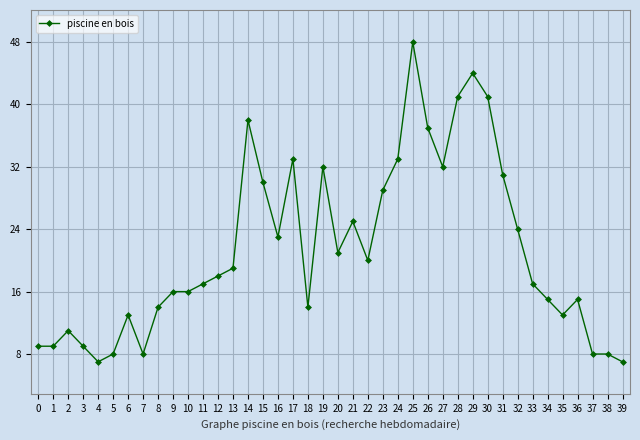

Reading left to right, list all the values displayed in this chart.

9	9	11	9	7	8	13	8	14	16	16	17	18	19	38	30	23	33	14	32	21	25	20	29	33	48	37	32	41	44	41	31	24	17	15	13	15	8	8	7